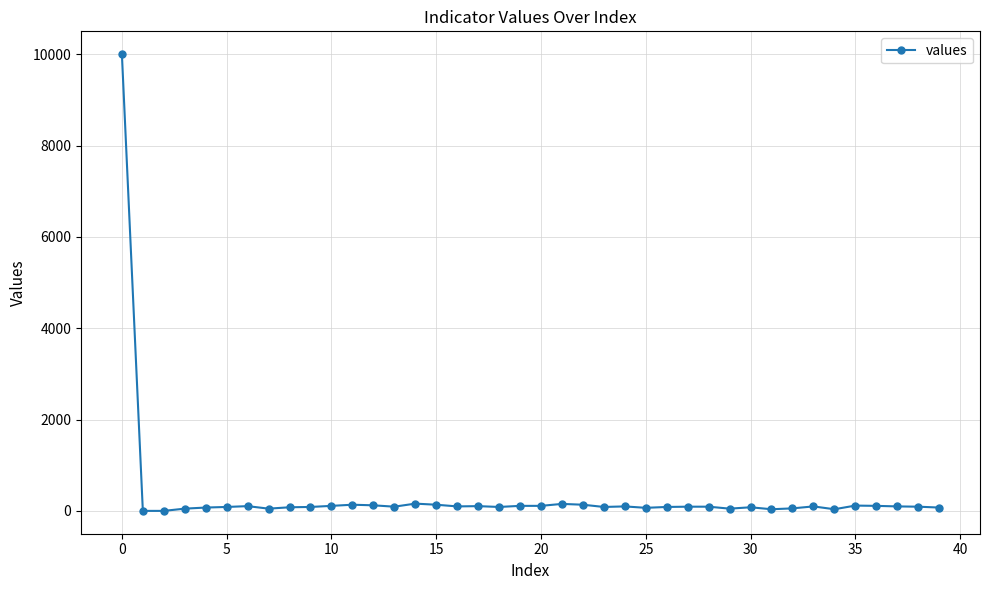

What is the difference between the maximum and minimum values?

10000